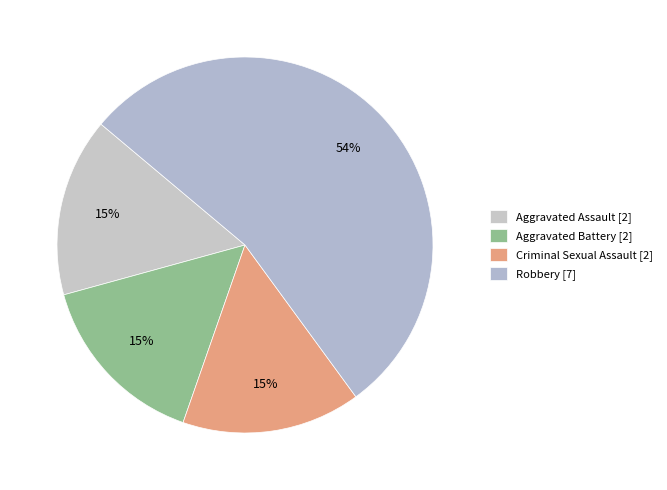

What is the majority slice?

Robbery